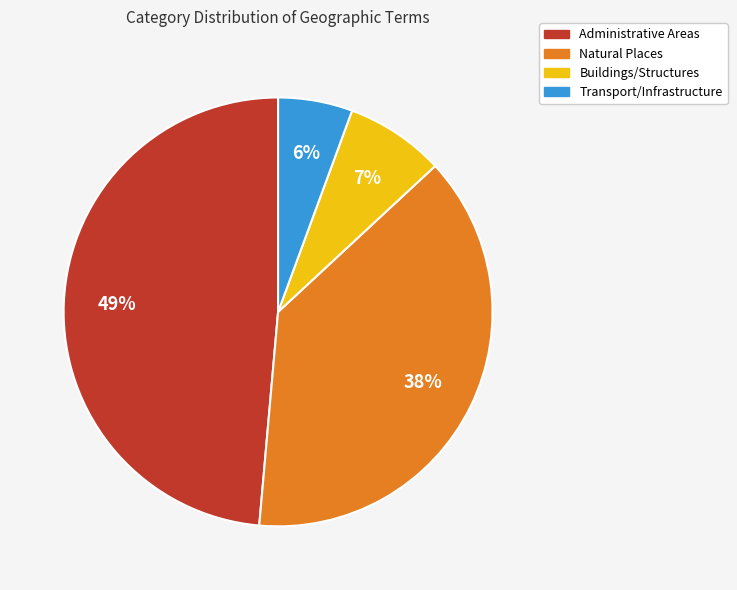

How many slices are in this pie chart?

4